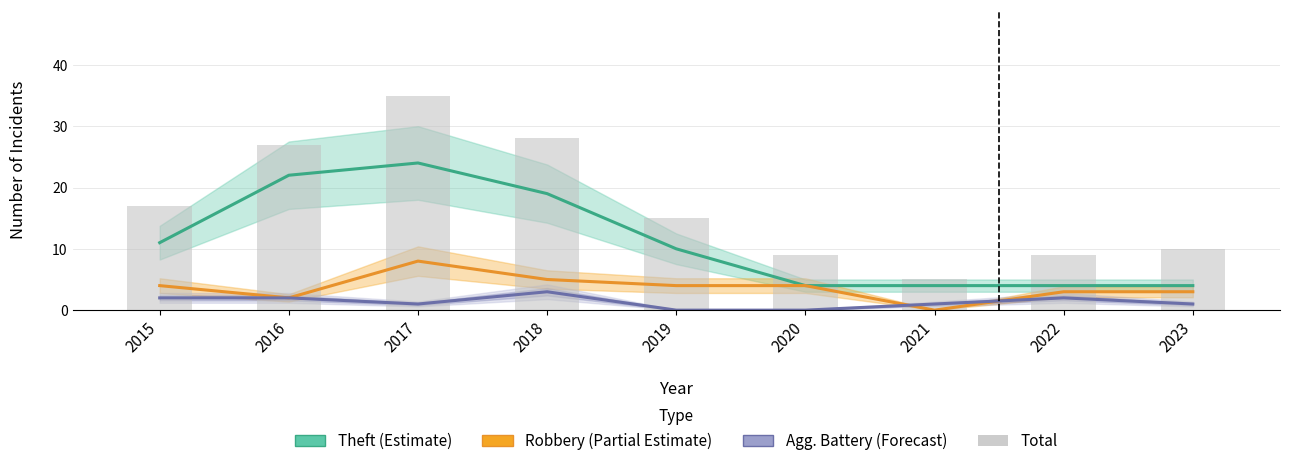

Which label corresponds to the smallest value in the chart?

2021